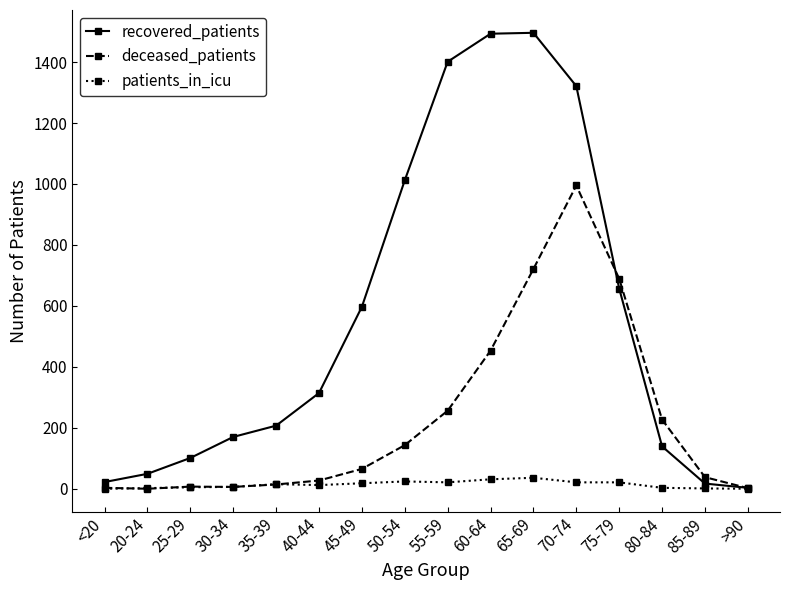

Between which two adjacent categories do deceased_patients and recovered_patients first intersect?

70-74 and 75-79